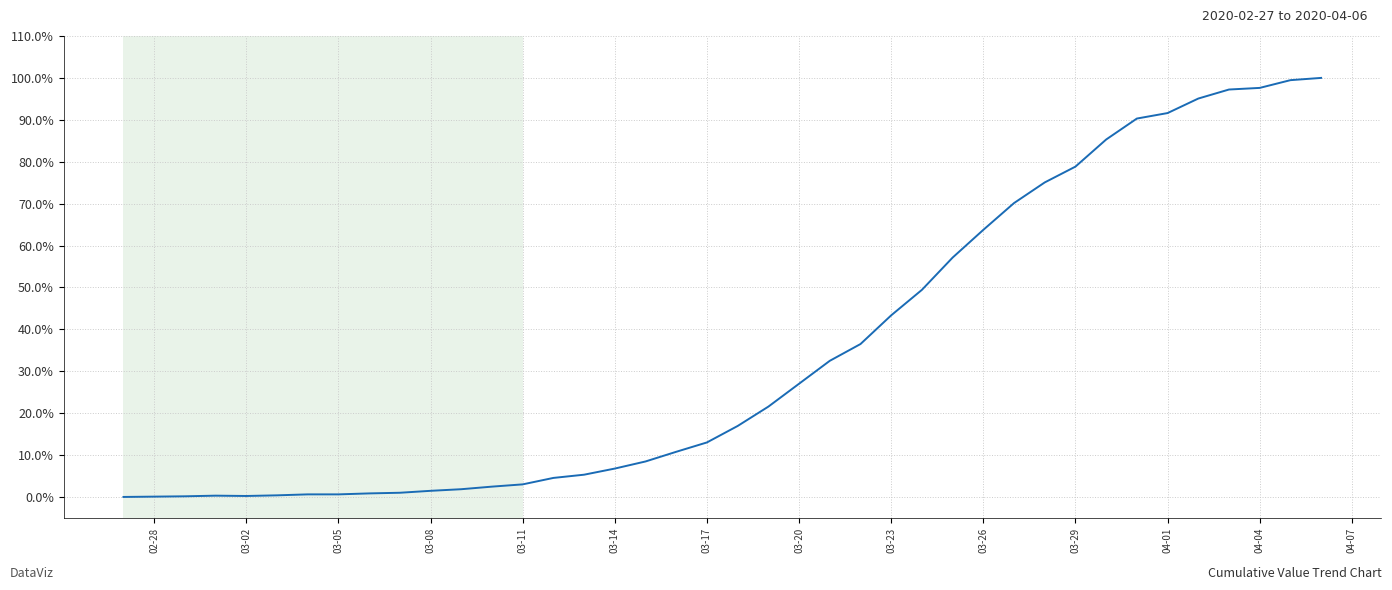

What is the greatest value displayed?

100.0